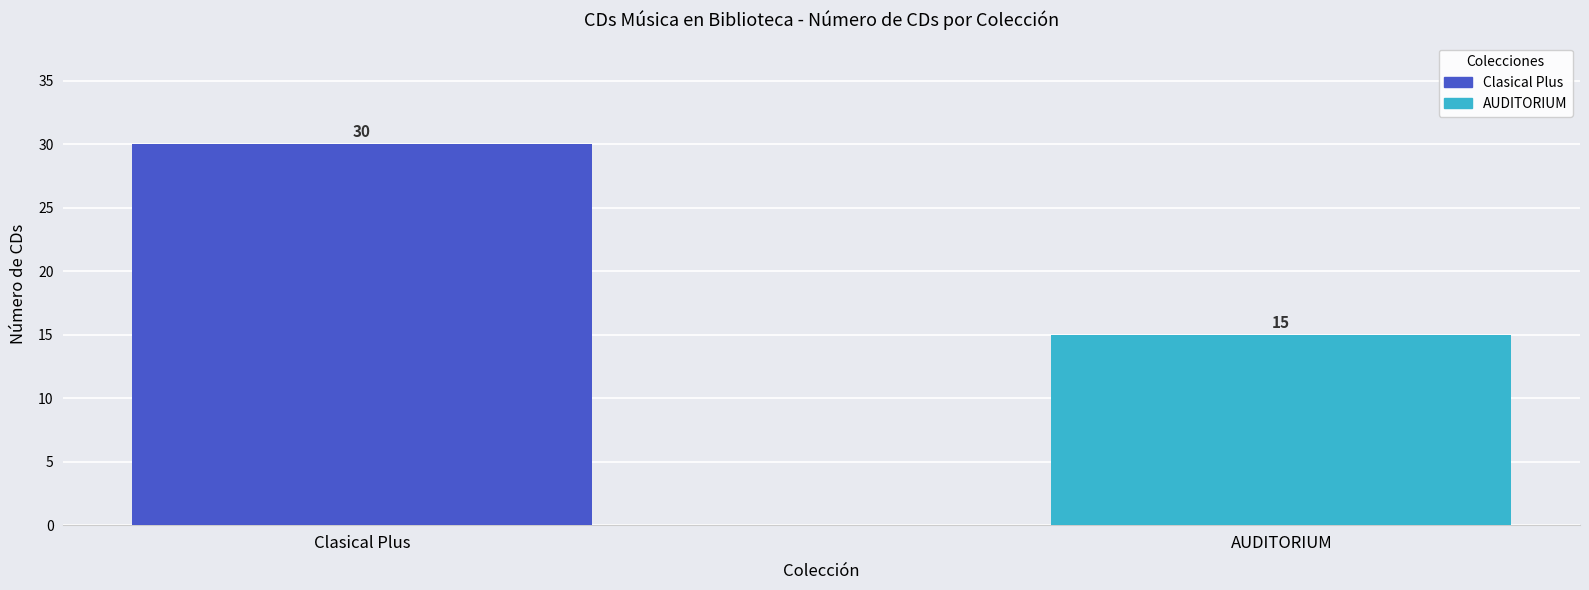

What position from the left is Clasical Plus?

1